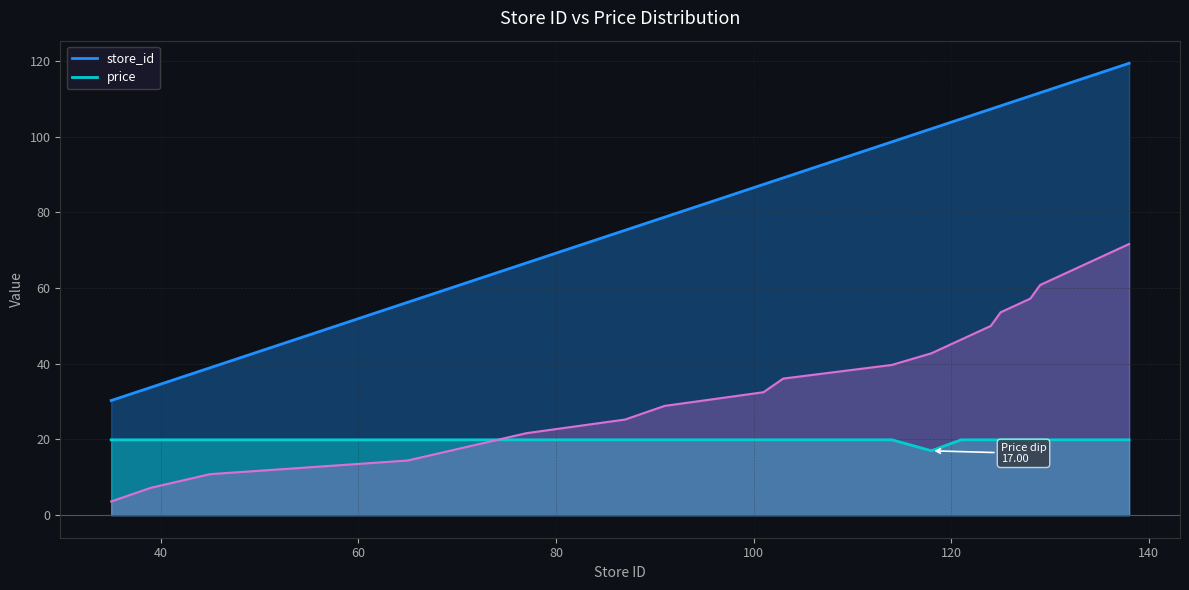

What is the total value across all series at 125?

128.1